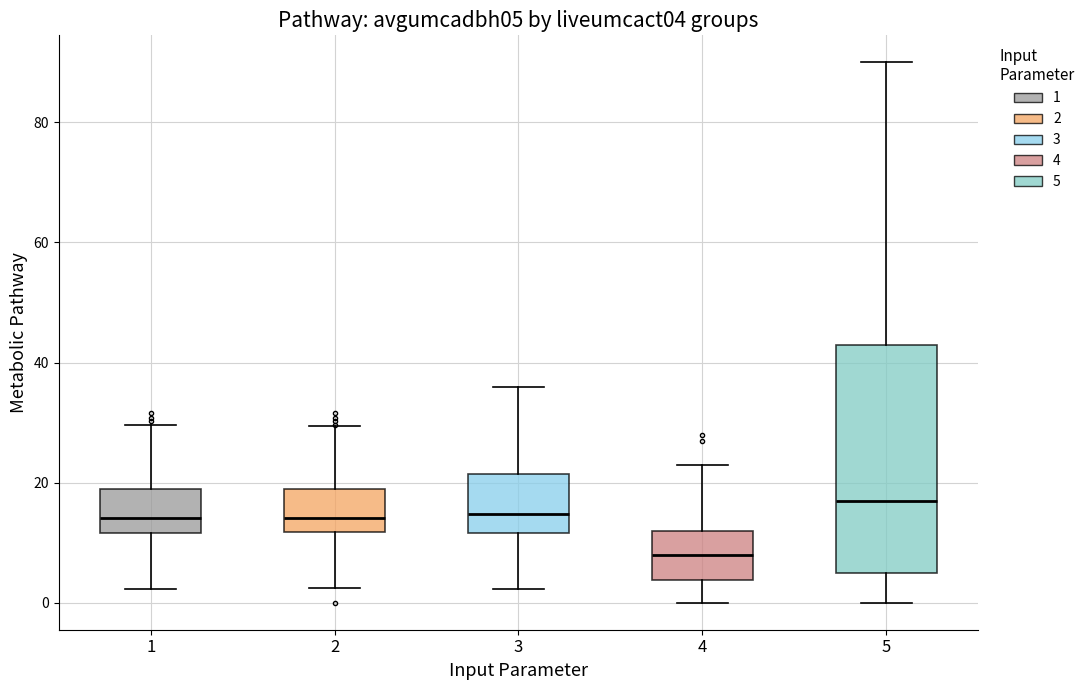

Which box's median line is the highest?

5